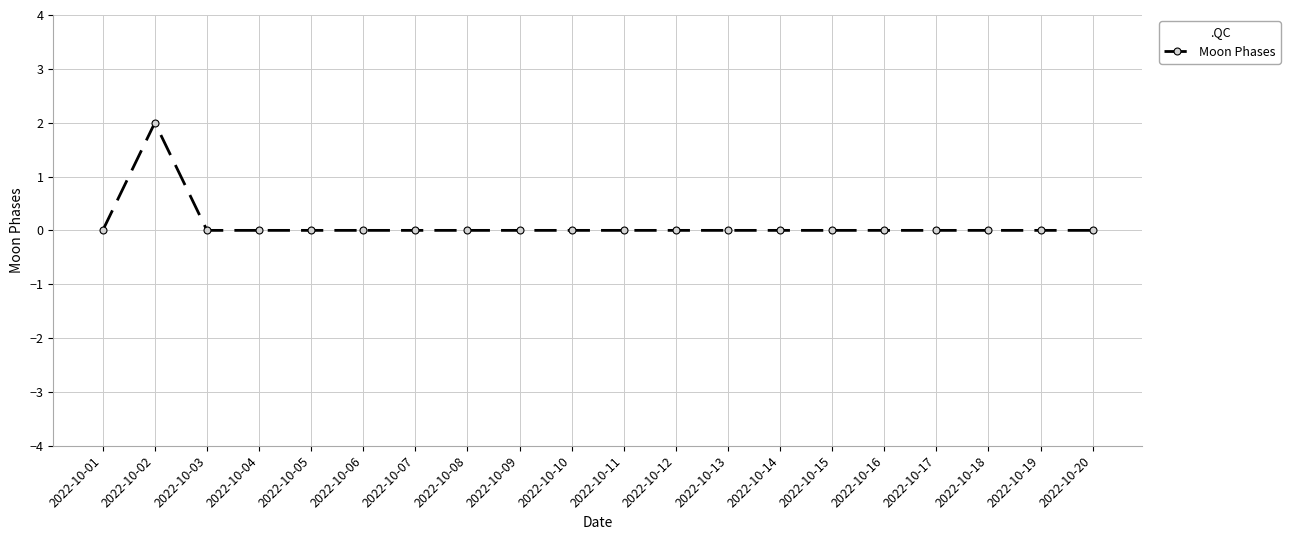

Reading left to right, extract all data points from this chart.

2022-10-01=0	2022-10-02=2	2022-10-03=0	2022-10-04=0	2022-10-05=0	2022-10-06=0	2022-10-07=0	2022-10-08=0	2022-10-09=0	2022-10-10=0	2022-10-11=0	2022-10-12=0	2022-10-13=0	2022-10-14=0	2022-10-15=0	2022-10-16=0	2022-10-17=0	2022-10-18=0	2022-10-19=0	2022-10-20=0